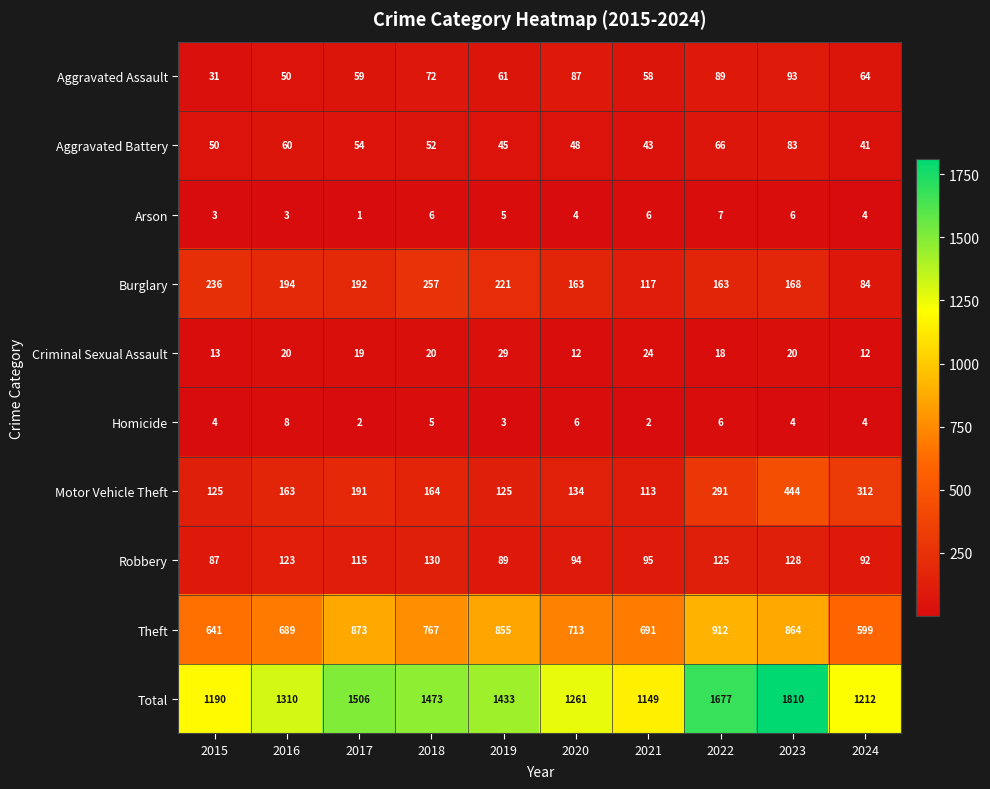

Where is Burglary nearest to the value 170?

2023